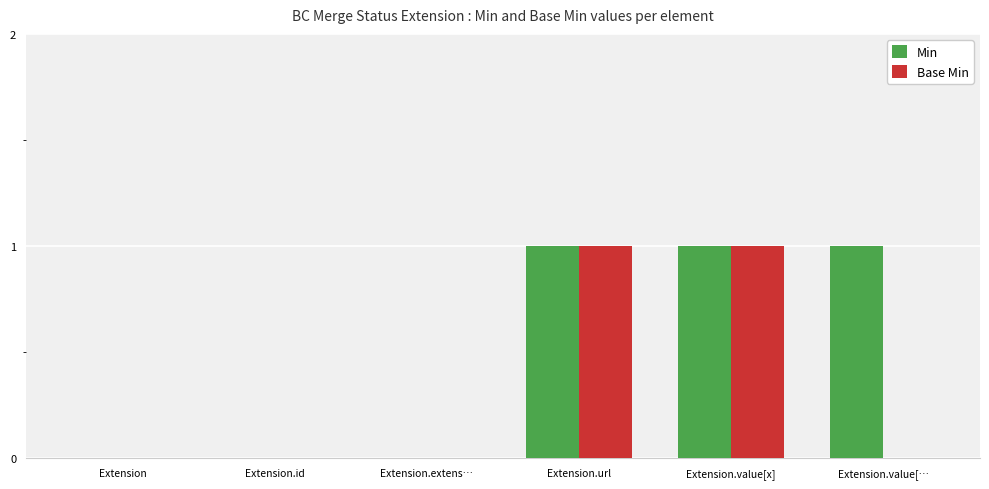

The Min series shows 0 at Extension. True or false?

True